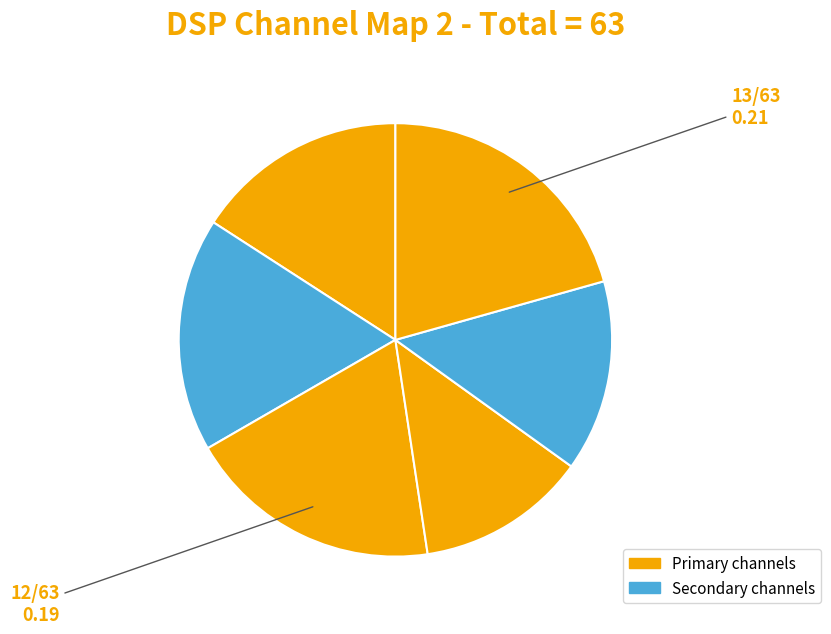

Does any single category account for the majority?

No